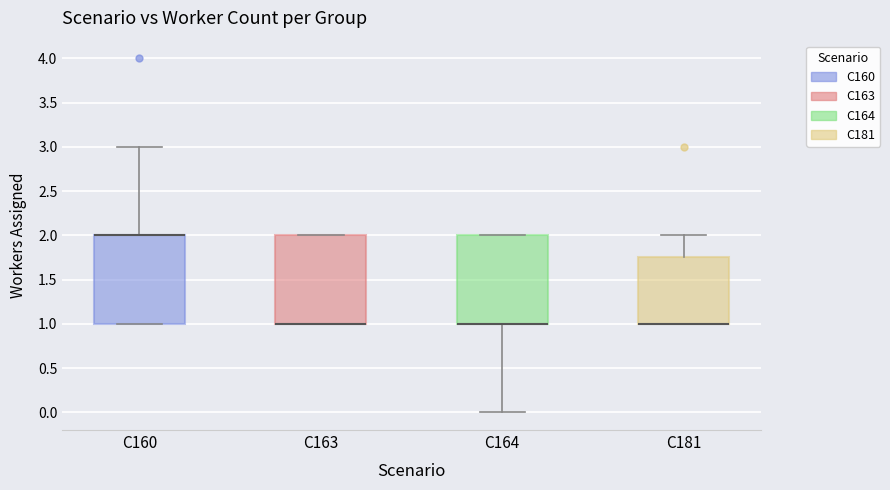

Where is the upper edge of the box for C164 on the y-axis? The values are not printed on the chart, so give them approximately, as read against the axis.

2.00